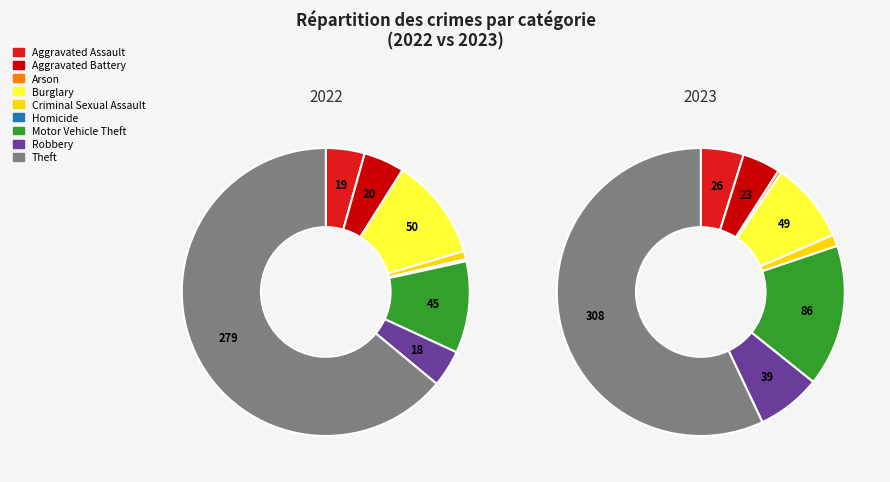

How many segments does this pie chart have?

9